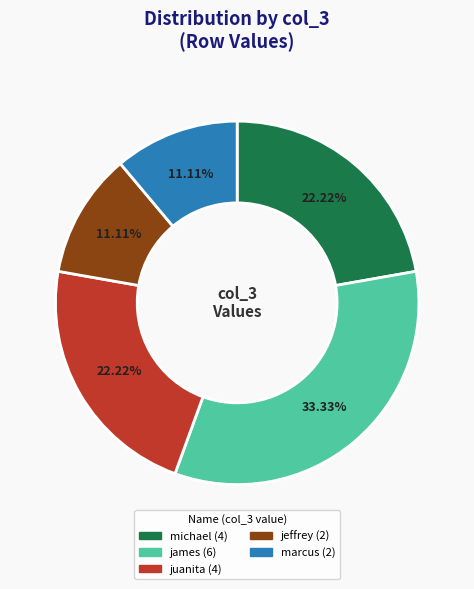

Is there any slice that represents more than half of the pie?

No